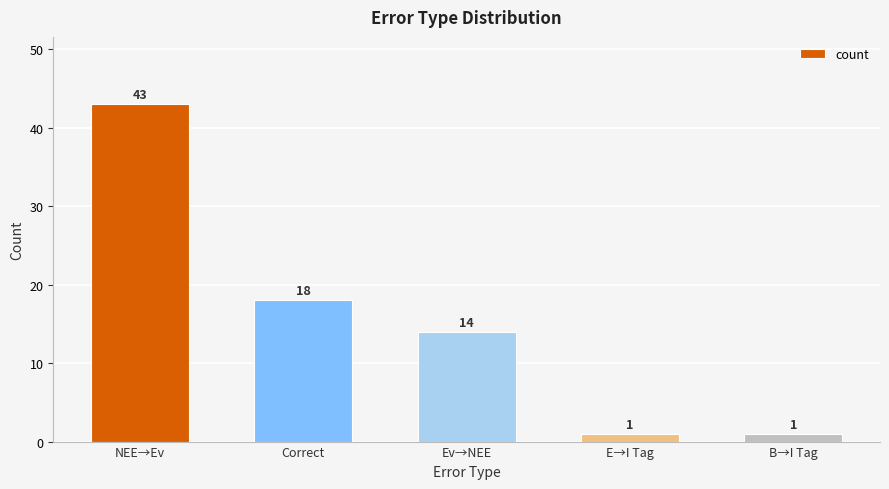

Reading right to left, extract all data points from this chart.

B→I Tag=1	E→I Tag=1	Ev→NEE=14	Correct=18	NEE→Ev=43